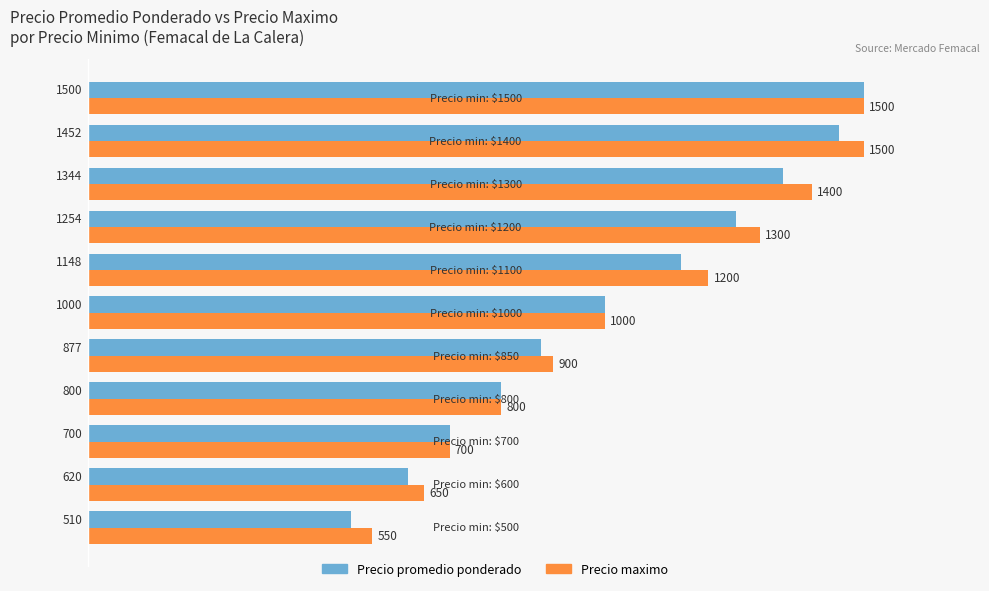

List the series in order of their overall mean, highest first.

Precio maximo, Precio promedio ponderado